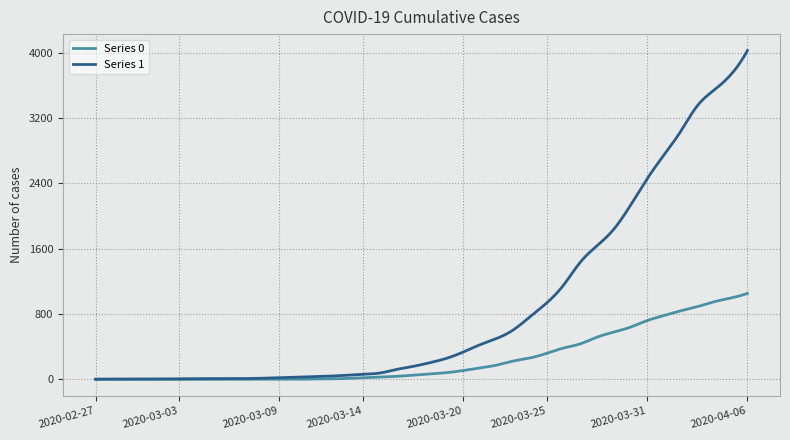

True or false: Series 1 has more than 1 interior local peaks.

True